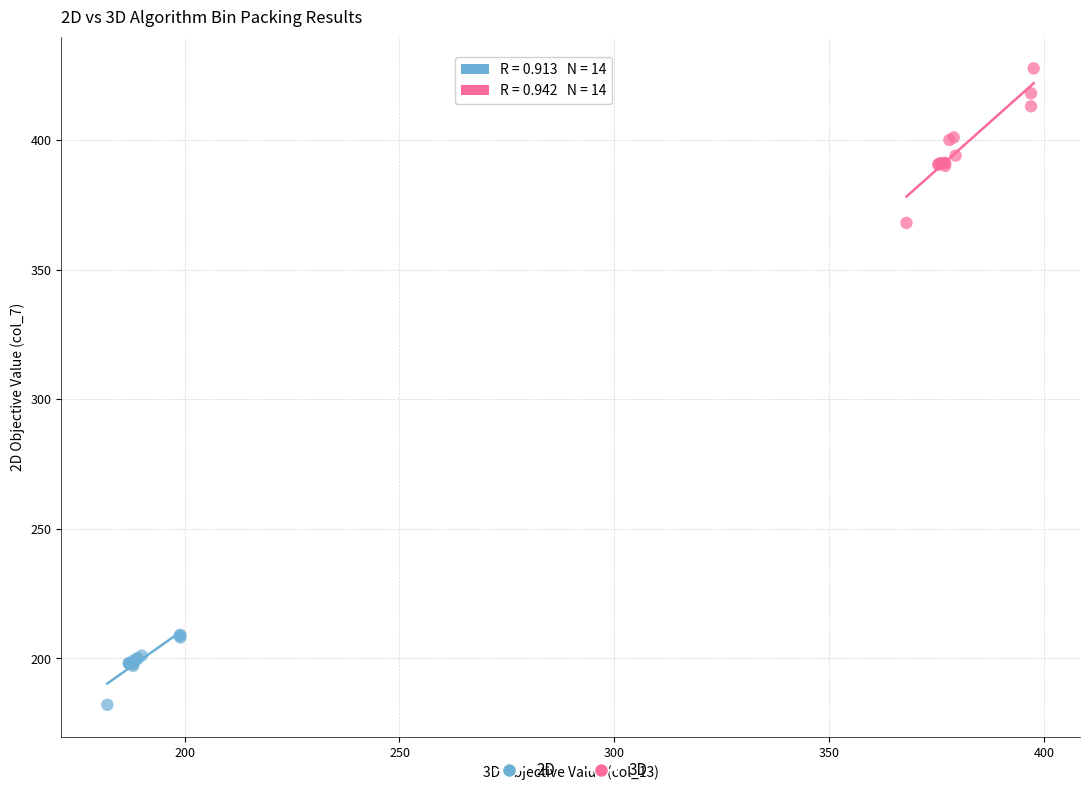

Which series has the largest Y range (max minus min)?

3D